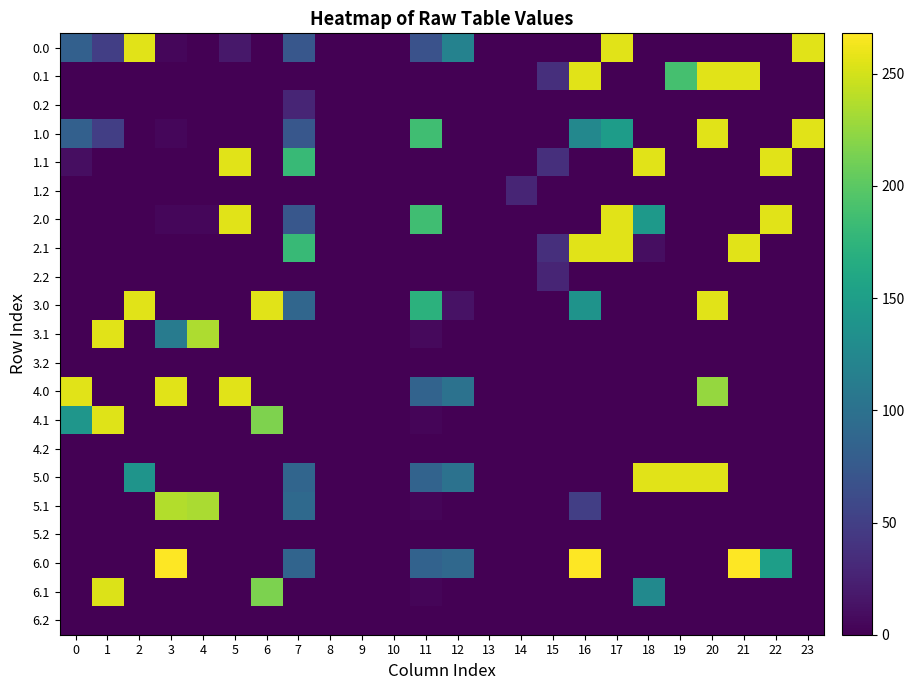

Reading left to right, what are all the values shown in this chart?

0.0: 0=82.0	1=49.5	2=256.0	3=4.4	4=0.0	5=17.1	6=0.0	7=72.6	8=0.0	9=0.0	10=0.0	11=67.5	12=118.6	13=0.0	14=0.0	15=0.0	16=0.0	17=256.0	18=0.0	19=0.0	20=0.0	21=0.0	22=0.0	23=256.0
0.1: 0=0.0	1=0.0	2=0.0	3=0.0	4=0.0	5=0.0	6=0.0	7=0.0	8=0.0	9=0.0	10=0.0	11=0.0	12=0.0	13=0.0	14=0.0	15=35.8	16=256.0	17=0.0	18=1.0	19=188.7	20=256.0	21=256.0	22=0.0	23=0.0
0.2: 0=0.0	1=0.0	2=0.0	3=0.0	4=0.0	5=0.0	6=0.0	7=27.9	8=0.0	9=0.0	10=0.0	11=0.0	12=0.0	13=0.0	14=0.0	15=0.0	16=0.0	17=0.0	18=0.0	19=0.0	20=0.0	21=0.0	22=0.0	23=0.0
1.0: 0=82.0	1=49.5	2=0.0	3=4.4	4=0.0	5=0.0	6=0.0	7=72.6	8=0.0	9=0.0	10=0.0	11=186.0	12=0.0	13=0.0	14=0.0	15=0.0	16=124.6	17=148.4	18=0.0	19=0.0	20=256.0	21=0.0	22=0.0	23=256.0
1.1: 0=9.5	1=0.0	2=0.0	3=0.0	4=0.0	5=256.0	6=0.0	7=180.1	8=0.0	9=0.0	10=0.0	11=0.0	12=0.0	13=0.0	14=0.0	15=35.8	16=0.0	17=0.0	18=256.0	19=0.1	20=0.0	21=0.0	22=256.0	23=0.0
1.2: 0=0.0	1=0.0	2=0.0	3=0.0	4=0.0	5=0.0	6=0.0	7=0.0	8=0.0	9=0.0	10=0.0	11=0.0	12=0.0	13=0.0	14=27.9	15=0.0	16=0.0	17=0.0	18=0.0	19=0.0	20=0.0	21=0.0	22=0.0	23=0.0
2.0: 0=0.0	1=0.0	2=0.0	3=4.4	4=4.9	5=256.0	6=0.0	7=72.6	8=0.0	9=0.0	10=0.0	11=186.0	12=0.0	13=0.0	14=0.0	15=0.0	16=0.0	17=256.0	18=143.6	19=0.0	20=0.0	21=0.0	22=256.0	23=0.0
2.1: 0=0.0	1=0.0	2=0.0	3=0.0	4=0.0	5=0.0	6=0.0	7=180.1	8=0.0	9=0.0	10=0.0	11=0.0	12=0.0	13=0.0	14=0.0	15=35.8	16=256.0	17=256.0	18=9.6	19=0.0	20=0.0	21=256.0	22=0.0	23=0.0
2.2: 0=0.0	1=0.0	2=0.0	3=0.0	4=0.0	5=0.0	6=0.0	7=0.0	8=0.0	9=0.0	10=0.0	11=0.0	12=0.0	13=0.0	14=0.0	15=27.9	16=0.0	17=0.0	18=0.0	19=0.0	20=0.0	21=0.0	22=0.0	23=0.0
3.0: 0=0.0	1=0.0	2=256.0	3=0.0	4=0.0	5=0.0	6=256.0	7=88.2	8=0.0	9=0.0	10=0.0	11=172.5	12=13.6	13=0.0	14=0.0	15=0.0	16=137.2	17=0.0	18=0.0	19=0.0	20=256.0	21=0.0	22=0.0	23=0.0
3.1: 0=0.0	1=256.0	2=0.0	3=111.9	4=234.6	5=0.0	6=0.0	7=0.0	8=0.0	9=0.0	10=0.0	11=7.2	12=0.0	13=0.0	14=0.0	15=0.0	16=0.0	17=0.0	18=0.0	19=0.0	20=0.0	21=0.0	22=0.0	23=0.0
3.2: 0=0.0	1=0.0	2=0.0	3=0.0	4=0.0	5=0.0	6=0.0	7=0.0	8=0.0	9=0.0	10=0.0	11=0.0	12=0.0	13=0.0	14=0.0	15=0.0	16=0.0	17=0.0	18=0.0	19=0.0	20=0.0	21=0.0	22=0.0	23=0.0
4.0: 0=256.0	1=0.0	2=0.0	3=256.0	4=0.0	5=256.0	6=0.0	7=0.0	8=0.0	9=0.0	10=0.0	11=85.3	12=100.7	13=0.0	14=0.0	15=0.0	16=0.0	17=0.0	18=0.0	19=0.0	20=225.5	21=0.0	22=0.0	23=0.0
4.1: 0=140.9	1=255.1	2=0.0	3=0.0	4=0.0	5=0.0	6=215.8	7=0.0	8=0.0	9=0.0	10=0.0	11=3.5	12=0.0	13=0.0	14=0.0	15=0.0	16=0.0	17=0.0	18=0.0	19=0.0	20=0.0	21=0.0	22=0.0	23=0.0
4.2: 0=0.0	1=0.0	2=0.0	3=0.0	4=0.0	5=0.0	6=0.0	7=0.0	8=0.0	9=0.0	10=0.0	11=0.0	12=0.0	13=0.0	14=0.0	15=0.0	16=0.0	17=0.0	18=0.0	19=0.0	20=0.0	21=0.0	22=0.0	23=0.0
5.0: 0=0.0	1=0.0	2=138.2	3=0.0	4=0.0	5=0.0	6=0.0	7=87.2	8=0.0	9=0.0	10=0.0	11=85.3	12=100.7	13=0.0	14=0.0	15=0.0	16=0.0	17=0.0	18=256.0	19=256.0	20=256.0	21=0.0	22=0.0	23=0.0
5.1: 0=0.0	1=0.0	2=0.0	3=236.7	4=233.6	5=0.0	6=0.0	7=91.8	8=0.0	9=0.0	10=0.0	11=3.5	12=0.0	13=0.0	14=0.0	15=0.0	16=49.6	17=0.0	18=0.0	19=0.0	20=0.0	21=0.0	22=0.0	23=0.0
5.2: 0=0.0	1=0.0	2=0.0	3=0.0	4=0.0	5=0.0	6=0.0	7=0.0	8=0.0	9=0.0	10=0.0	11=0.0	12=0.0	13=0.0	14=0.0	15=0.0	16=0.0	17=0.0	18=0.0	19=0.0	20=0.0	21=0.0	22=0.0	23=0.0
6.0: 0=0.0	1=0.0	2=0.0	3=268.0	4=0.0	5=0.0	6=0.0	7=86.2	8=0.0	9=0.0	10=0.0	11=84.3	12=90.4	13=0.0	14=0.0	15=0.0	16=268.0	17=0.0	18=0.0	19=0.0	20=0.0	21=268.0	22=149.8	23=0.0
6.1: 0=0.0	1=254.1	2=0.0	3=0.0	4=0.0	5=0.0	6=214.8	7=0.0	8=0.0	9=0.0	10=0.0	11=4.0	12=0.0	13=0.0	14=0.0	15=0.0	16=0.0	17=0.0	18=127.6	19=0.0	20=0.0	21=0.0	22=0.0	23=0.0
6.2: 0=0.0	1=0.0	2=0.0	3=0.0	4=0.0	5=0.0	6=0.0	7=0.0	8=0.0	9=0.0	10=0.0	11=0.0	12=0.0	13=0.0	14=0.0	15=0.0	16=0.0	17=0.0	18=0.0	19=0.0	20=0.0	21=0.0	22=0.0	23=0.0